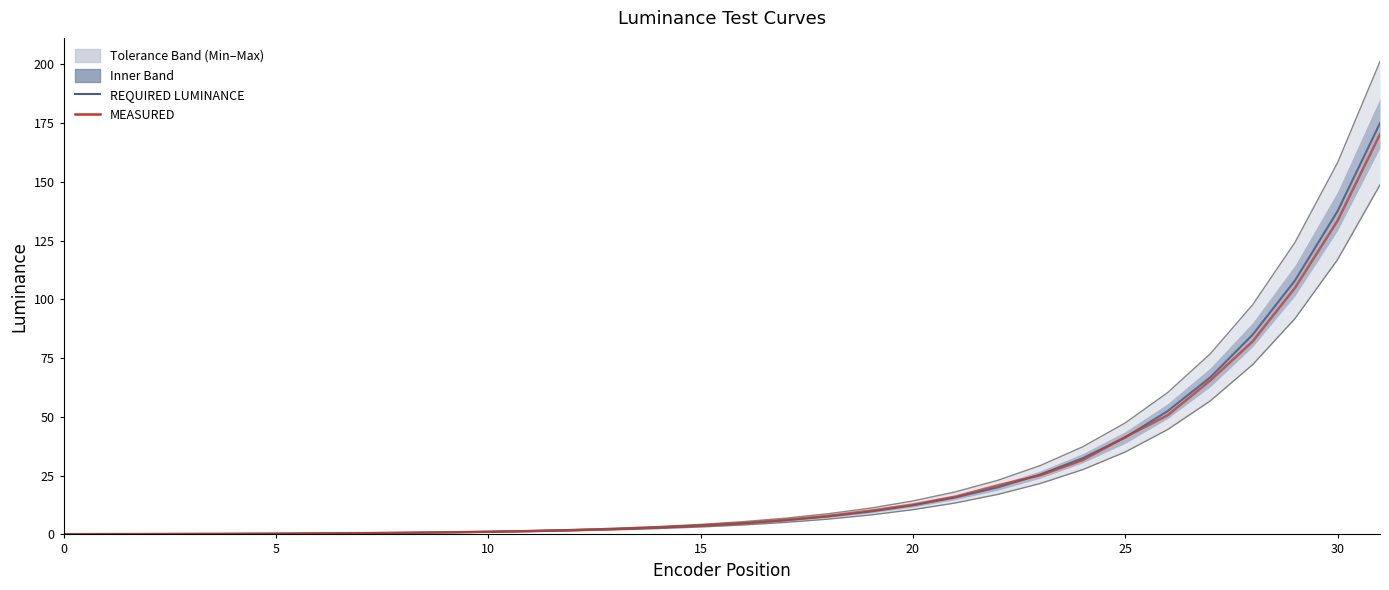

Is it true that REQUIRED LUMINANCE equals 0.2 at 5?

False